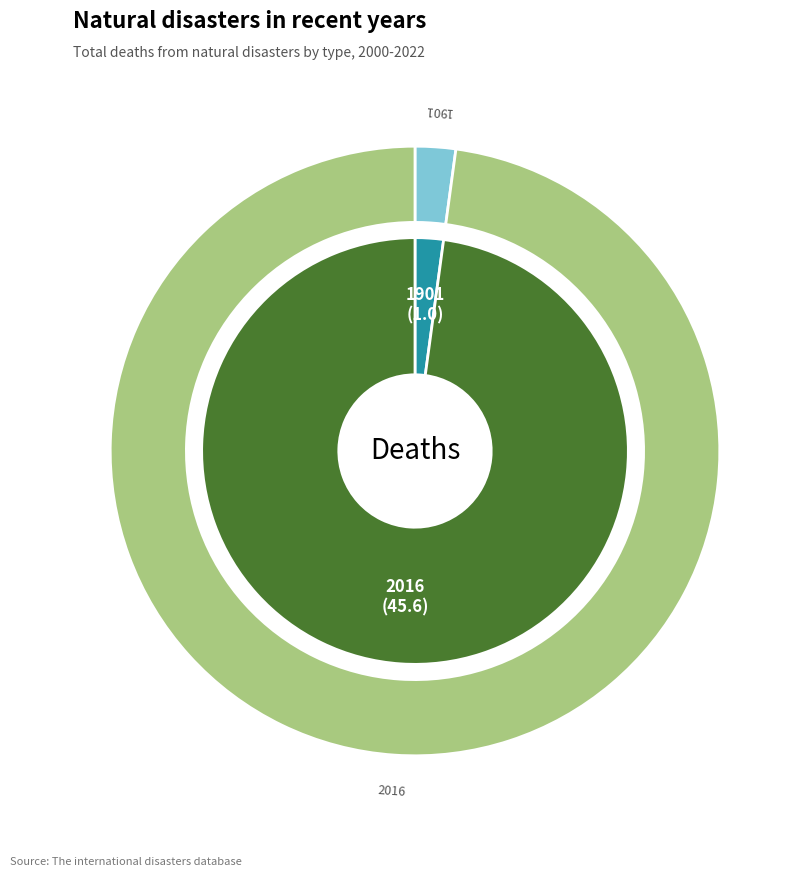

Between 2016 and 1901, which is larger?

2016